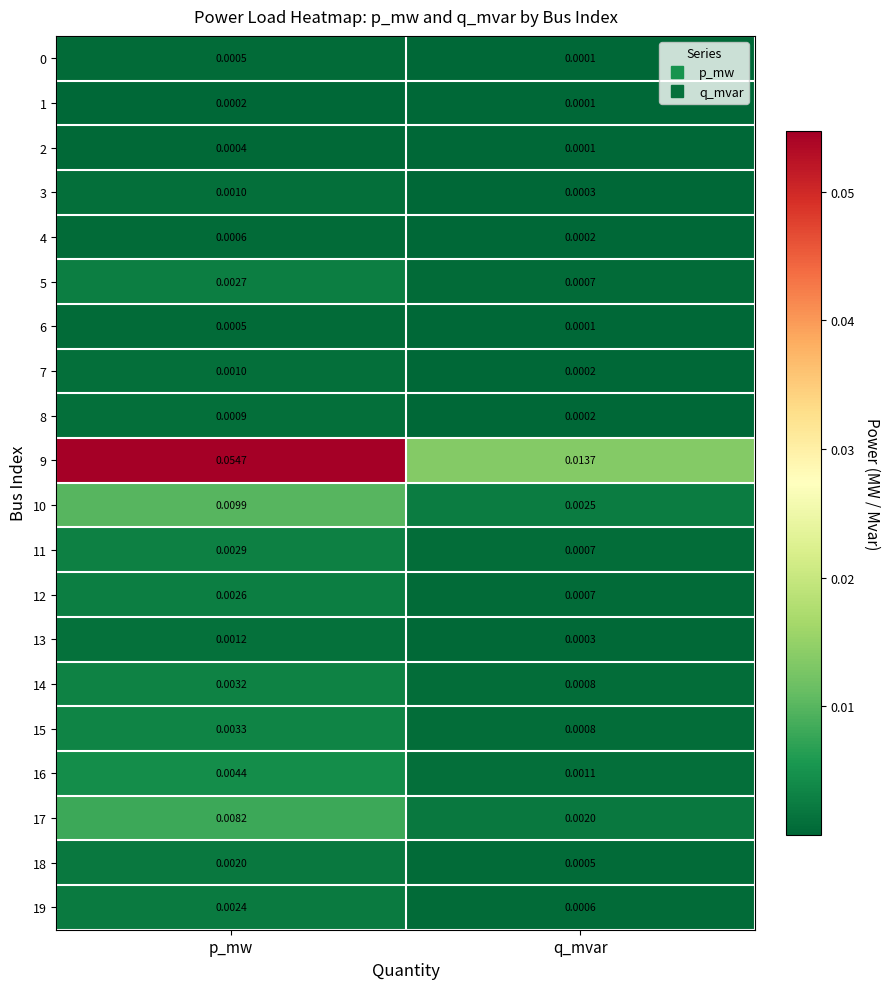

Where is 3 nearest to the value 0?

q_mvar